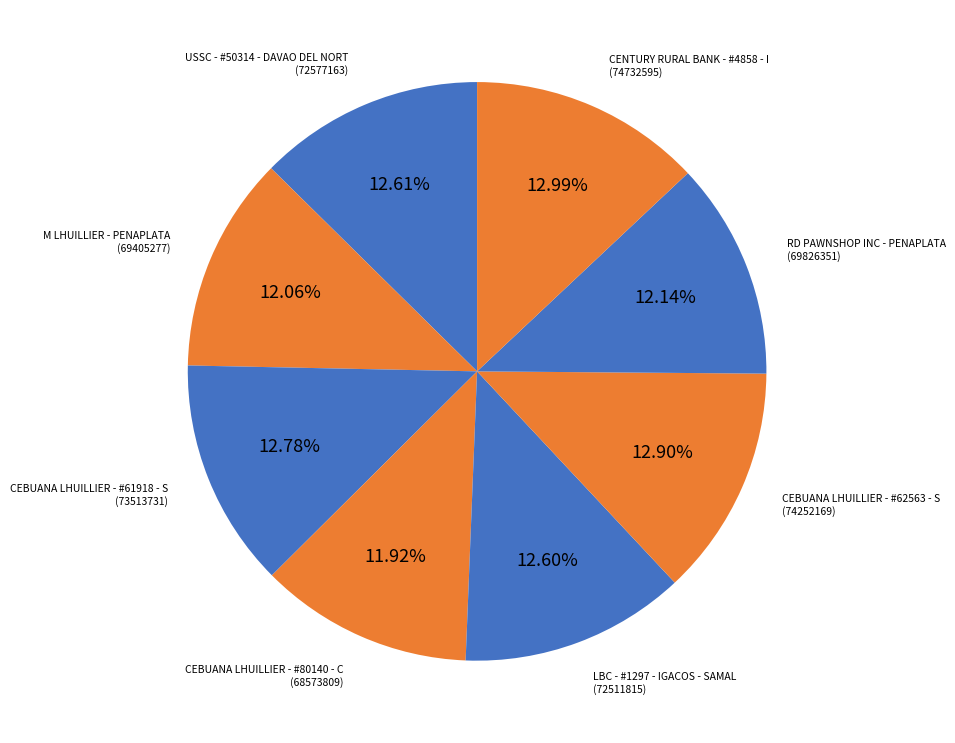

How many slices are in this pie chart?

8